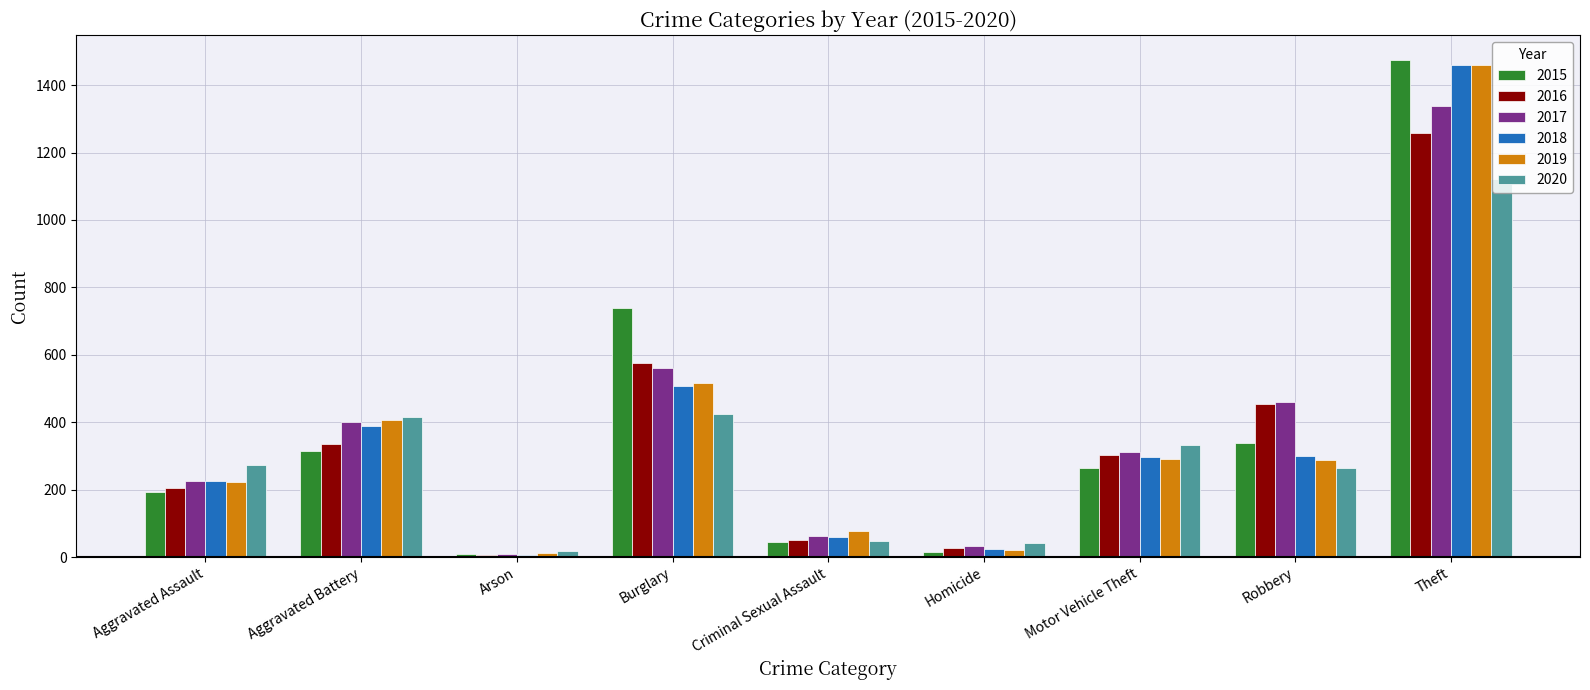

The 2020 series shows 617 at Aggravated Battery. True or false?

False